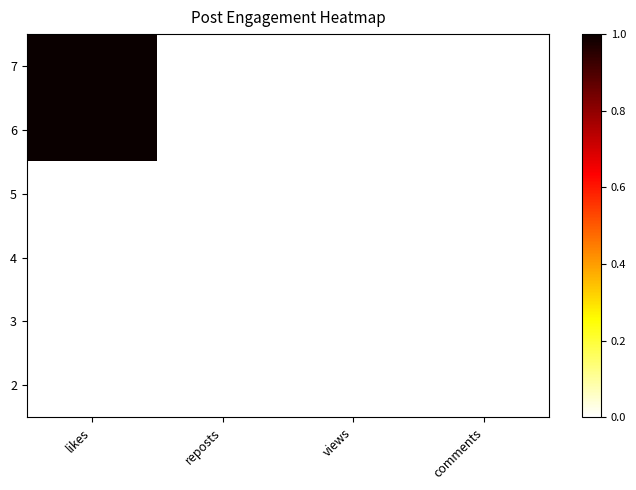

Which label corresponds to the smallest value in the chart?

reposts